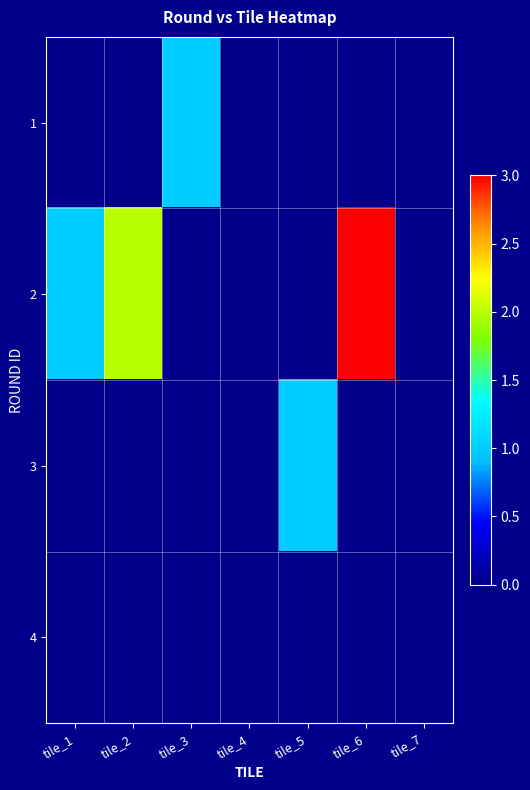

Reading left to right, transcribe all the data shown in this chart.

1: tile_1=0	tile_2=0	tile_3=1	tile_4=0	tile_5=0	tile_6=0	tile_7=0
2: tile_1=1	tile_2=2	tile_3=0	tile_4=0	tile_5=0	tile_6=3	tile_7=0
3: tile_1=0	tile_2=0	tile_3=0	tile_4=0	tile_5=1	tile_6=0	tile_7=0
4: tile_1=0	tile_2=0	tile_3=0	tile_4=0	tile_5=0	tile_6=0	tile_7=0